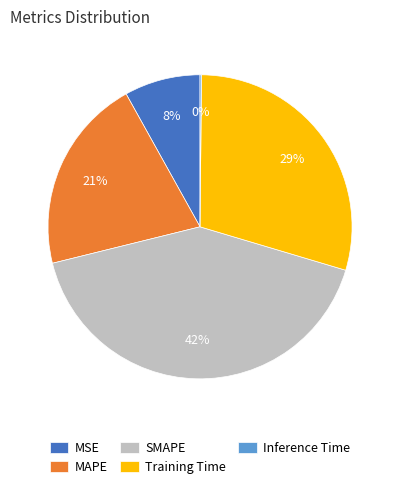

Which slice is the largest?

SMAPE